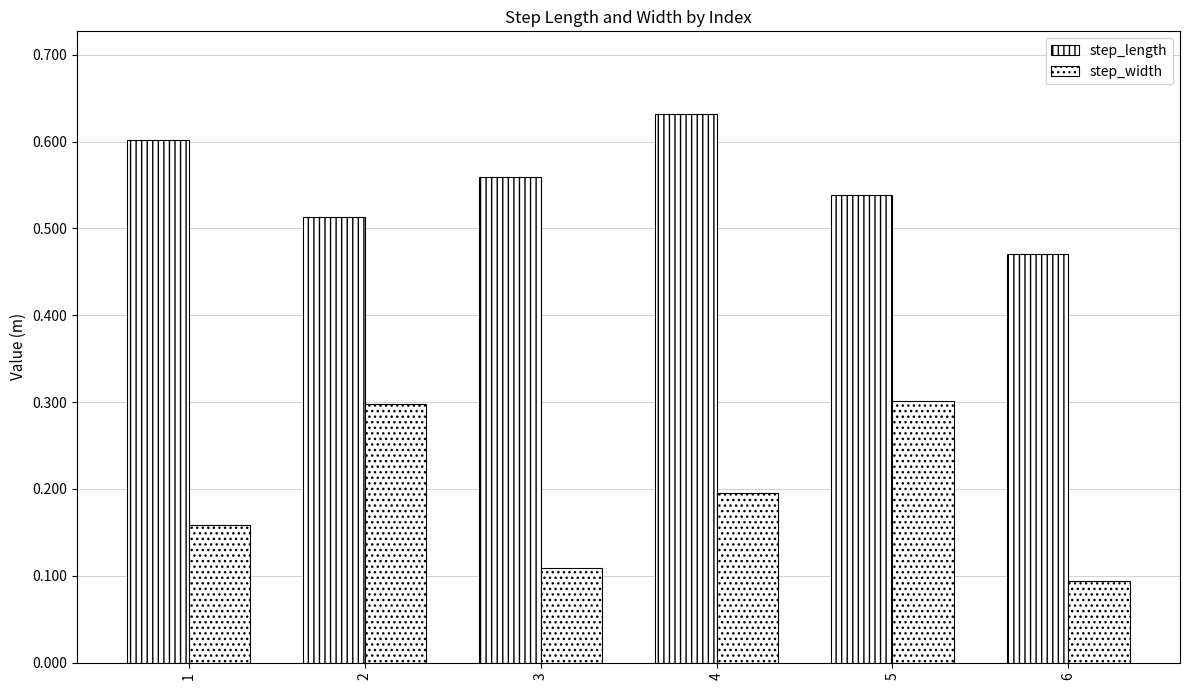

At how many categories does at least one series exceed 0?

6